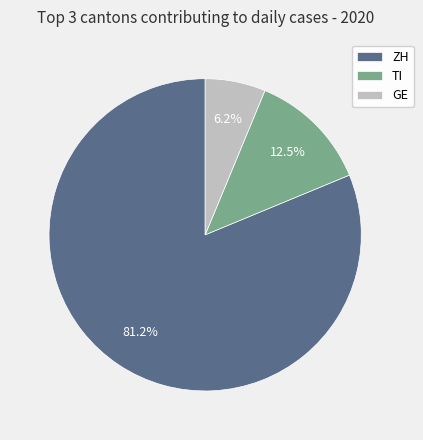

The TI slice represents 6% of the pie. True or false?

False